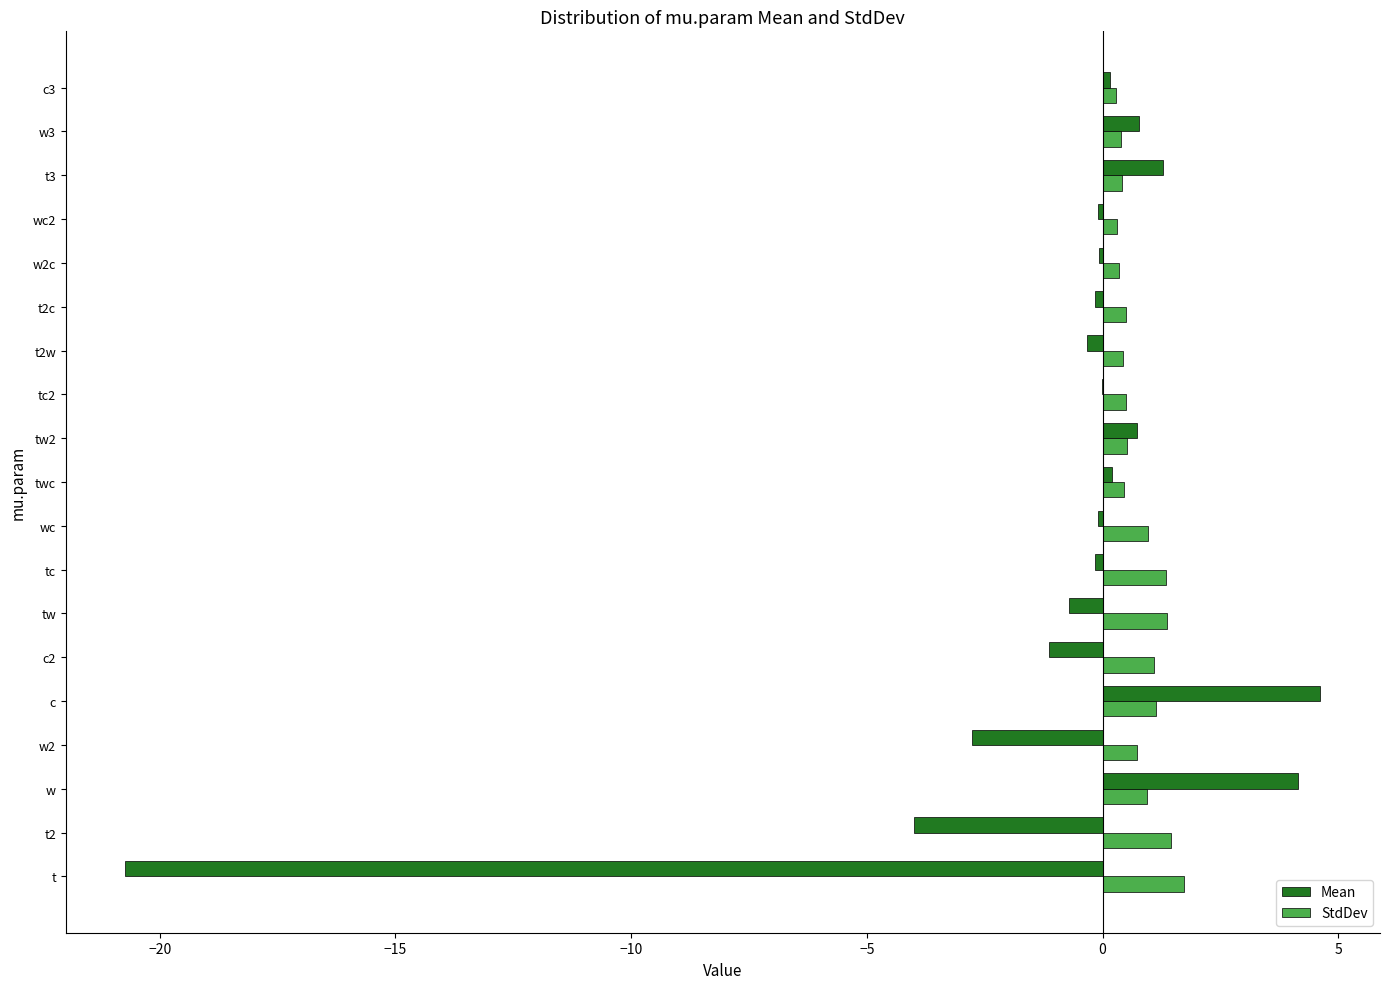

What is the highest value of the StdDev series?

1.7